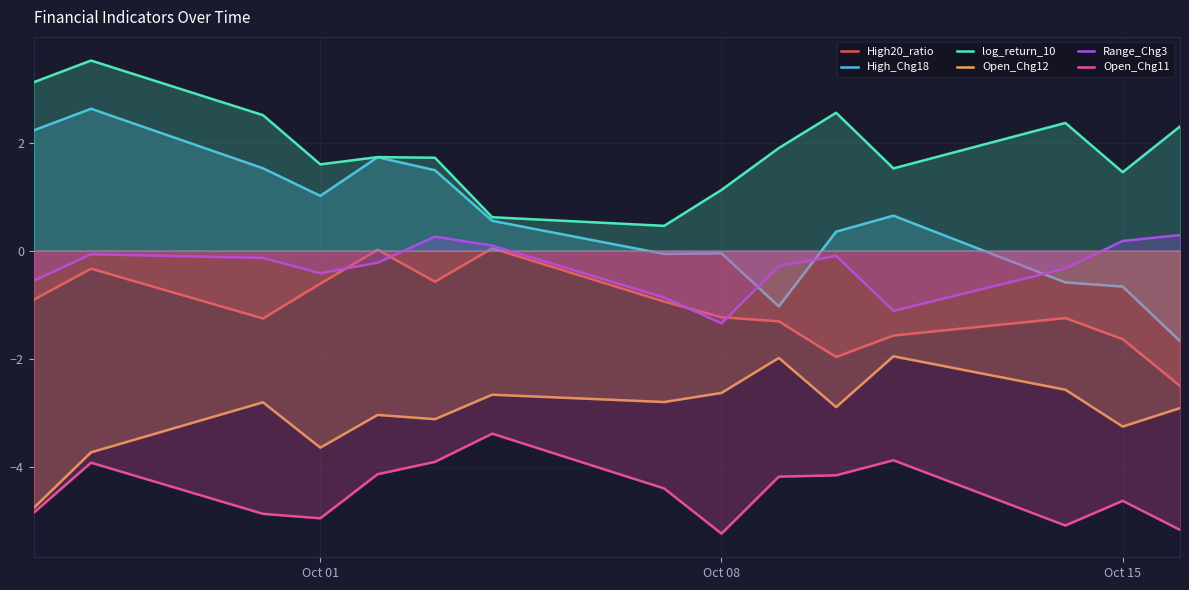

Which series has the largest total across all categories?

log_return_10